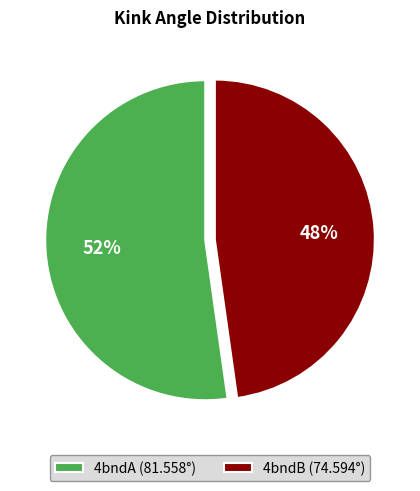

Between 4bndB and 4bndA, which is larger?

4bndA